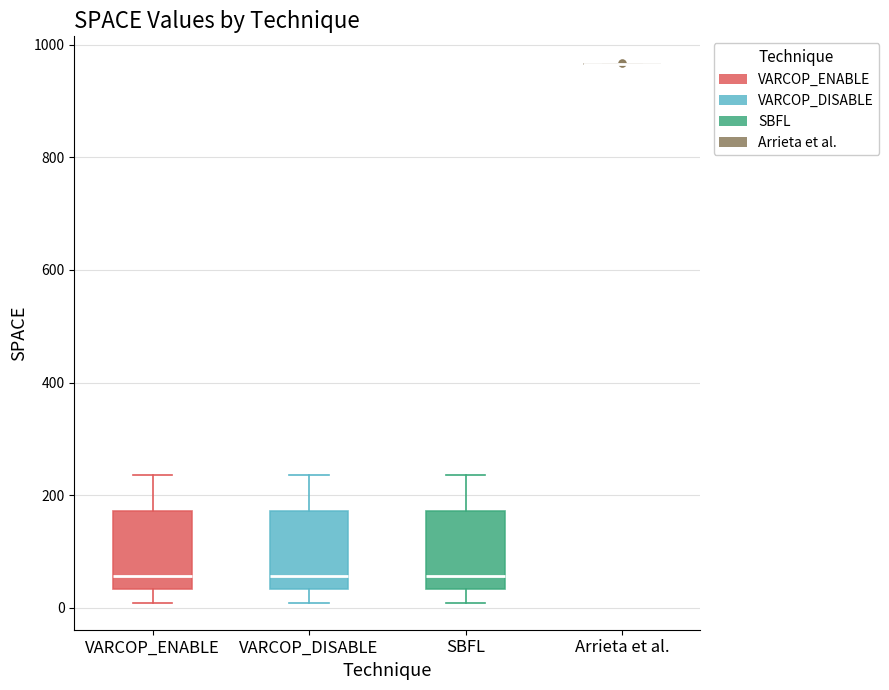

Reading left to right, transcribe this box plot: for each box, give where its median line is, the range the box spans, and where its two whiskers end, as read against the y-axis. The values are not printed on the chart, so give them approximately, as read against the axis.

VARCOP_ENABLE: median 60, box 40 to 180, whiskers 0 to 240
VARCOP_DISABLE: median 60, box 40 to 180, whiskers 0 to 240
SBFL: median 60, box 40 to 180, whiskers 0 to 240
Arrieta et al.: box collapsed to a line at 960, whiskers 960 to 960